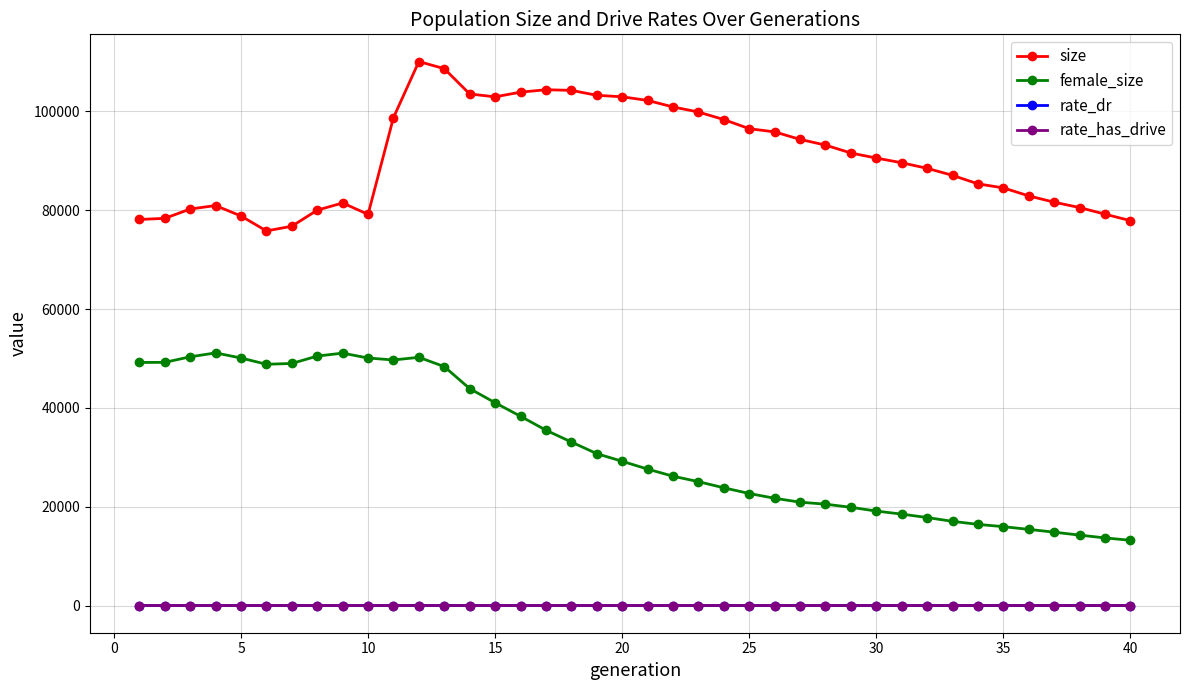

True or false: rate_has_drive and size cross at least once.

False